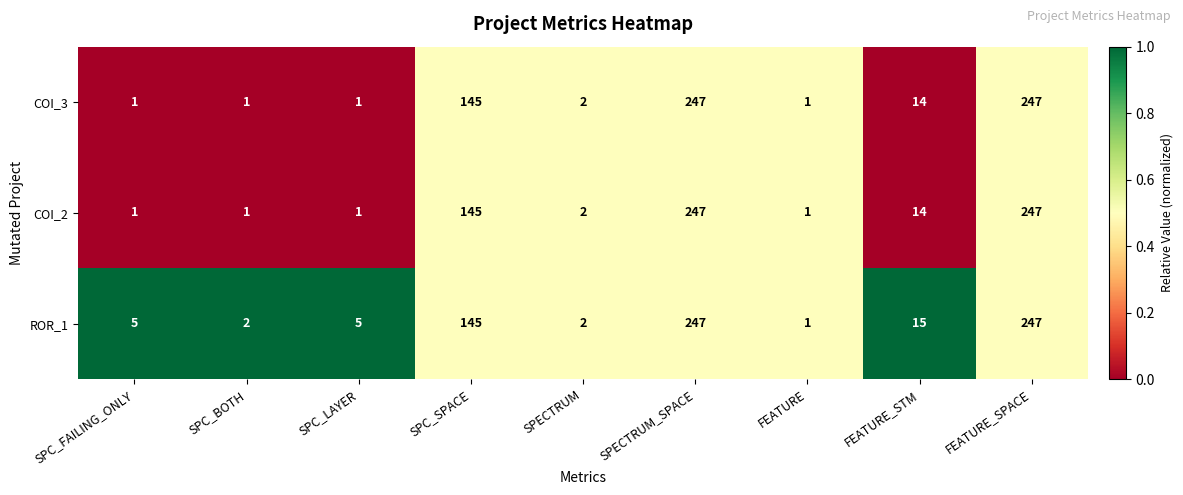

At which label is COI_2 closest to 124?

SPC_SPACE